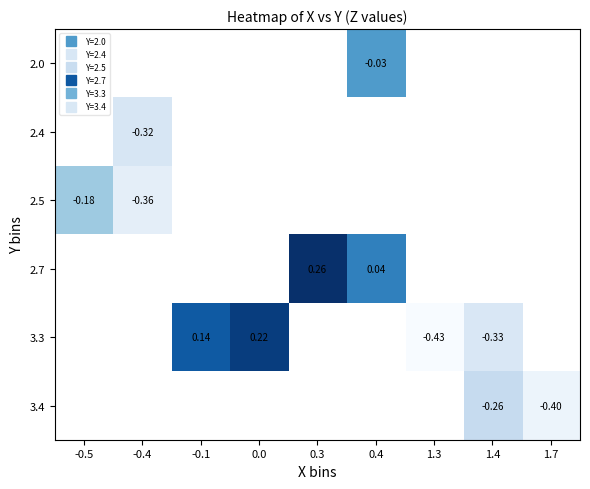

How many data points does each series have?

9